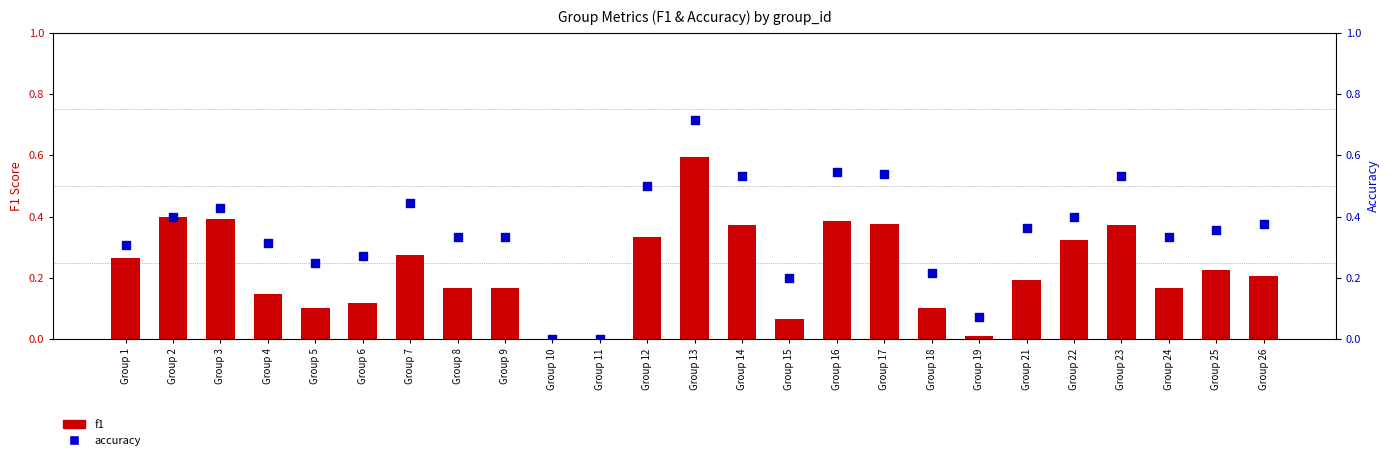

Which series has the largest Y range (max minus min)?

accuracy